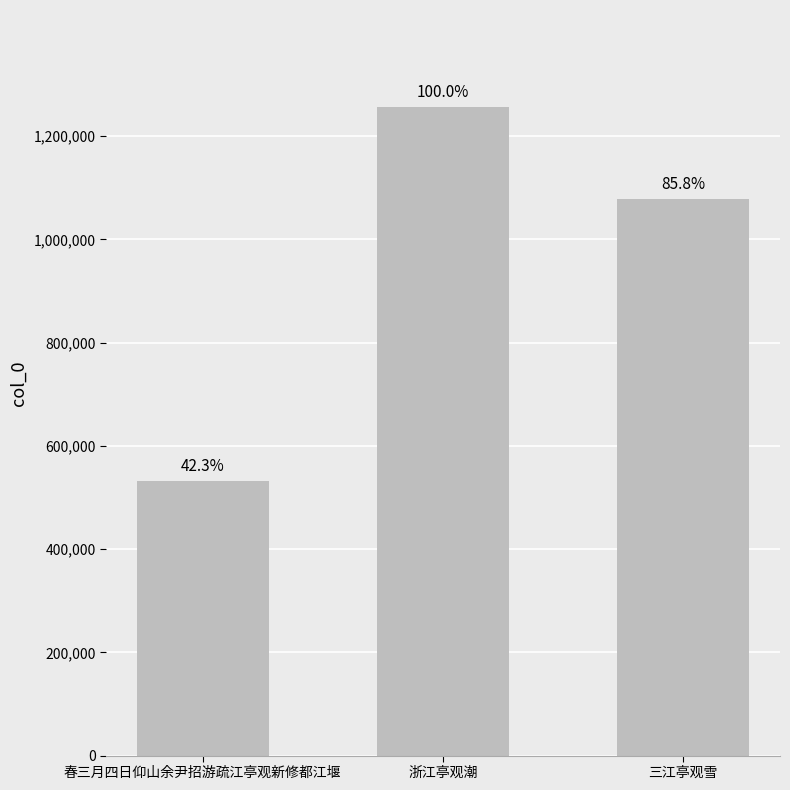

What is the greatest value displayed?

1255900